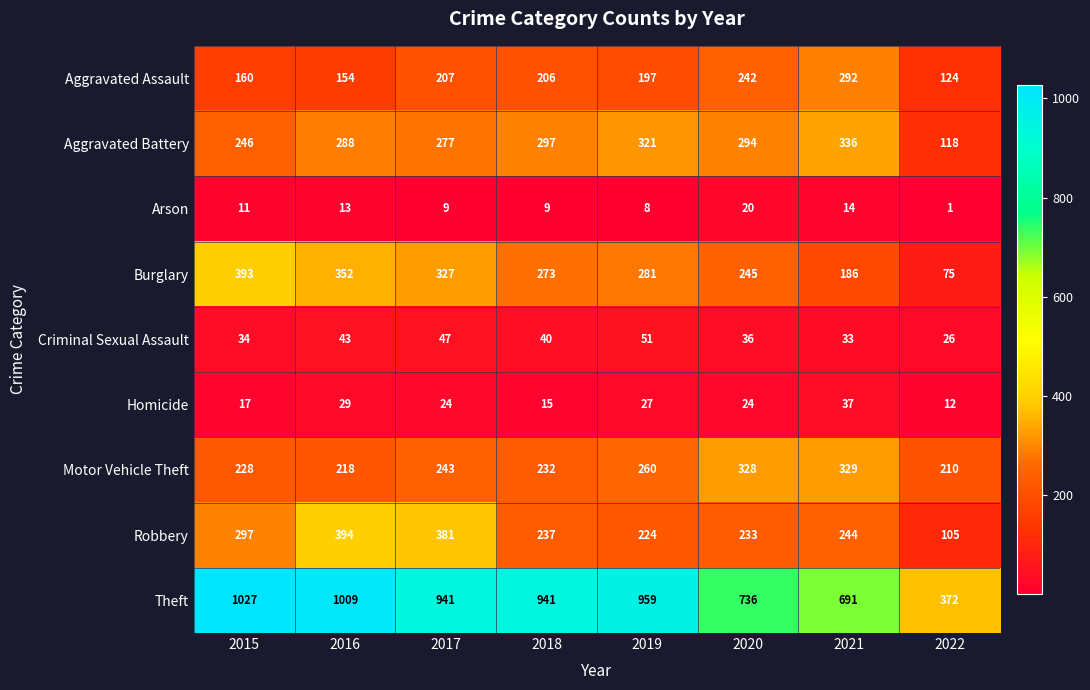

Which series has the largest range (max minus min)?

Theft